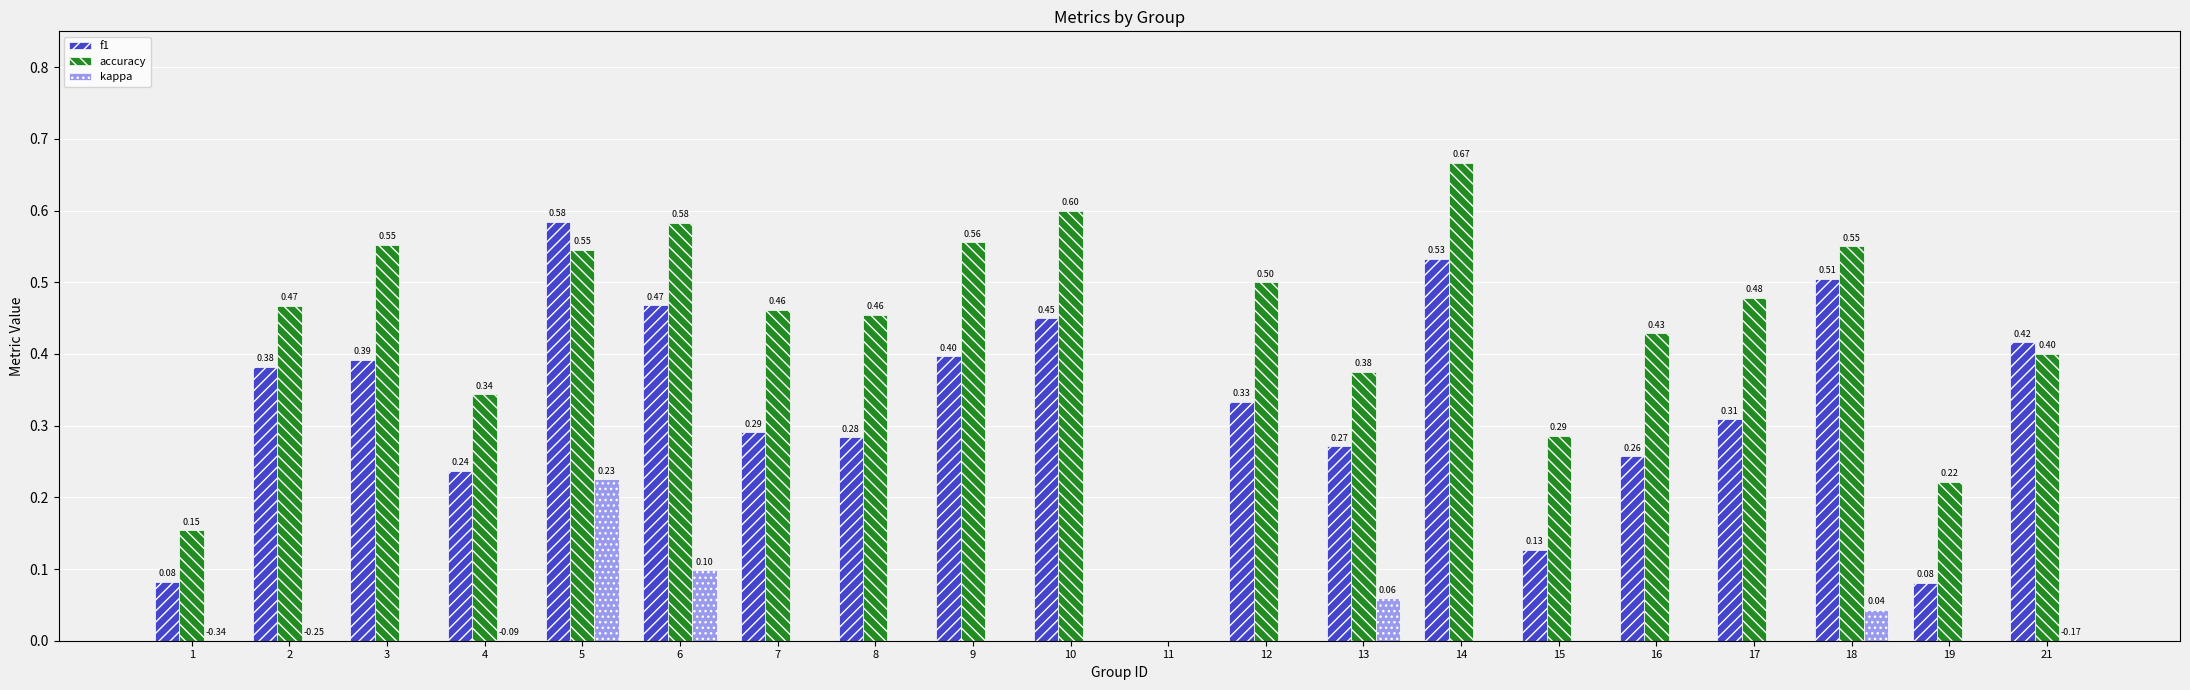

Is the value of f1 at 7 greater than the value of kappa at 16?

Yes